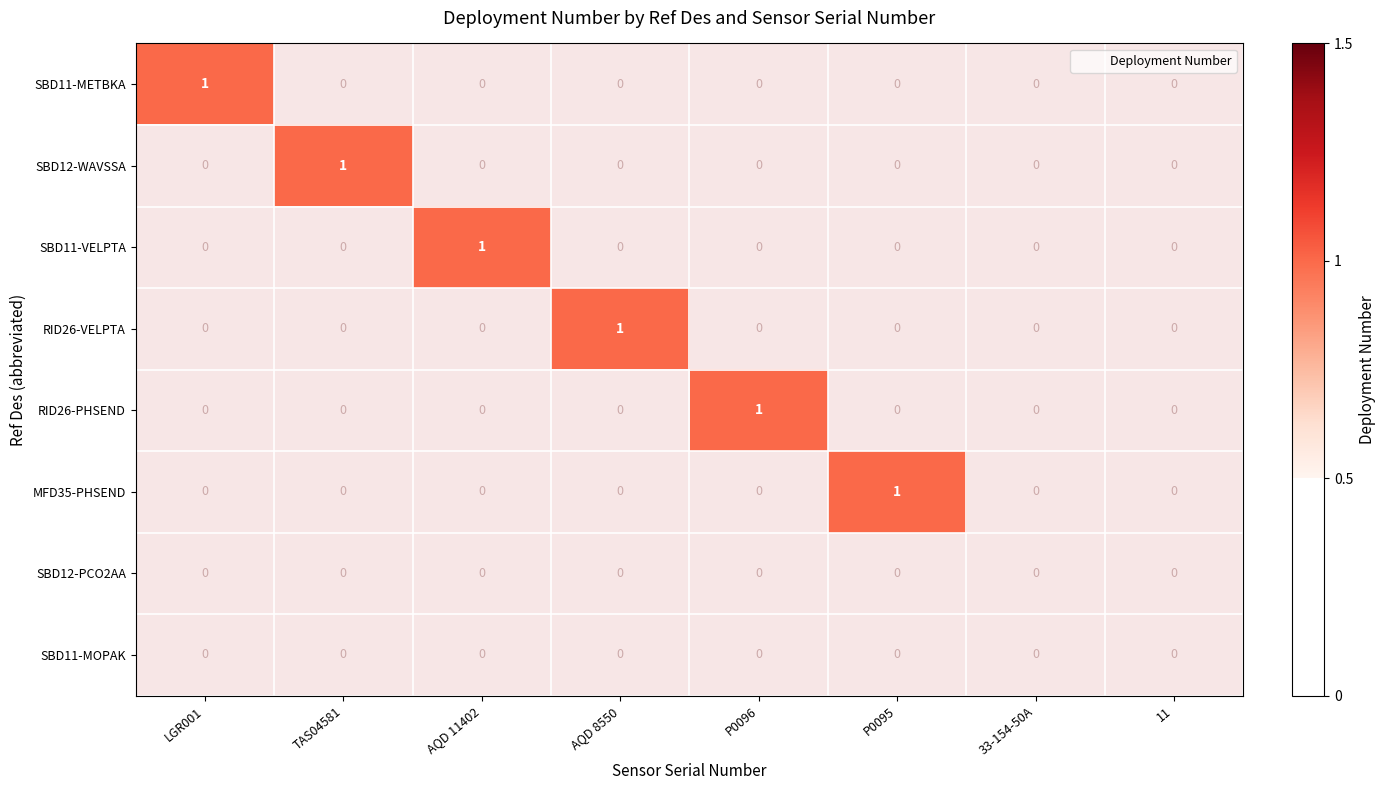

The value of SBD11-METBKA at TAS04581 is 0. True or false?

True